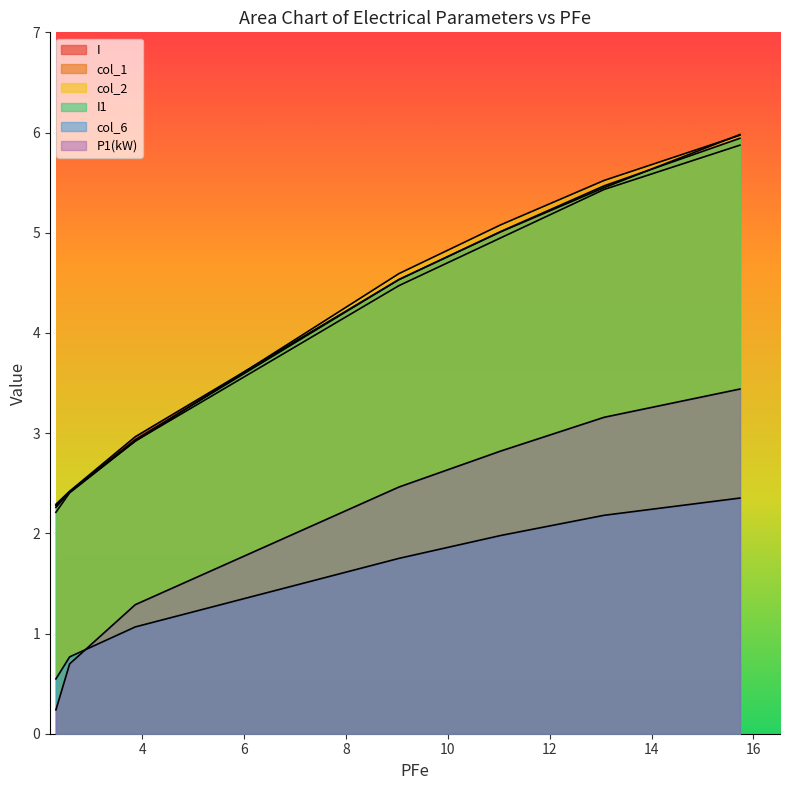

Does the chart display data point markers on the line(s)?

No